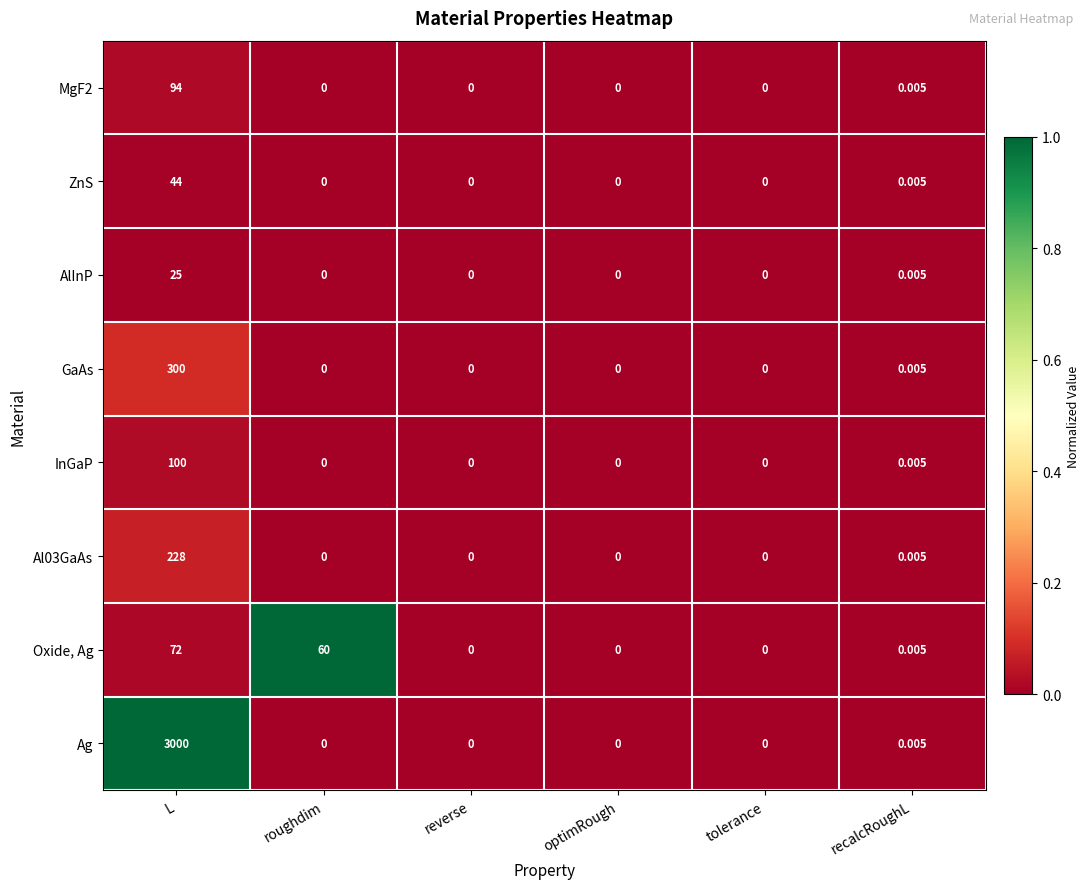

Which label corresponds to the largest value in the chart?

L